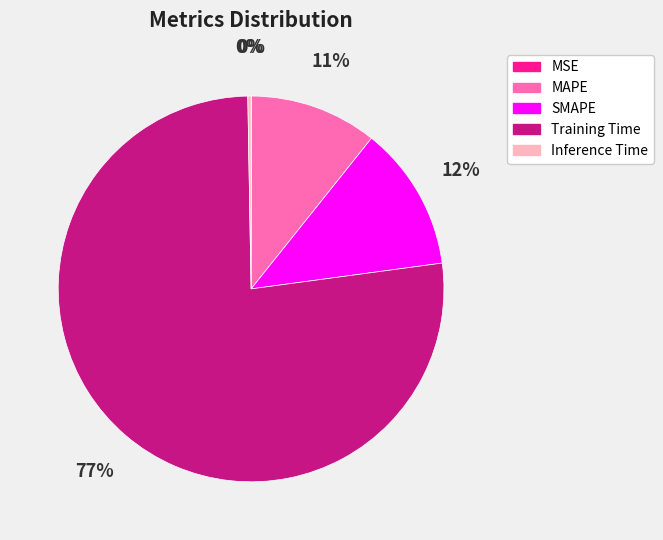

Does Training Time account for over 50% of the chart?

Yes